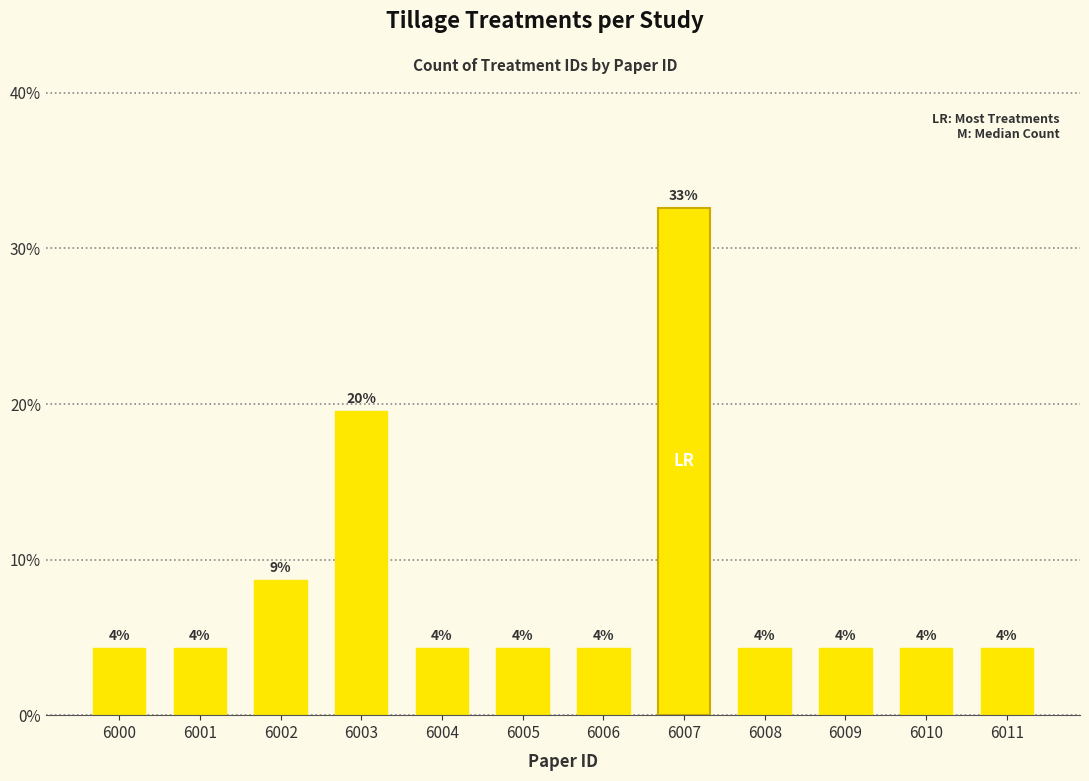

Are the bars grouped side by side (vs. stacked)?

No